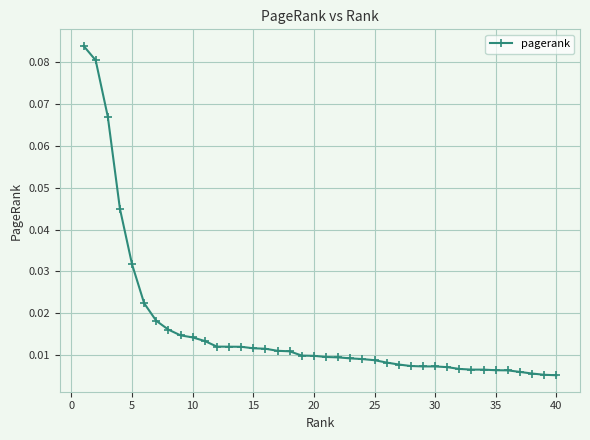

What is the sum of all values?

0.7